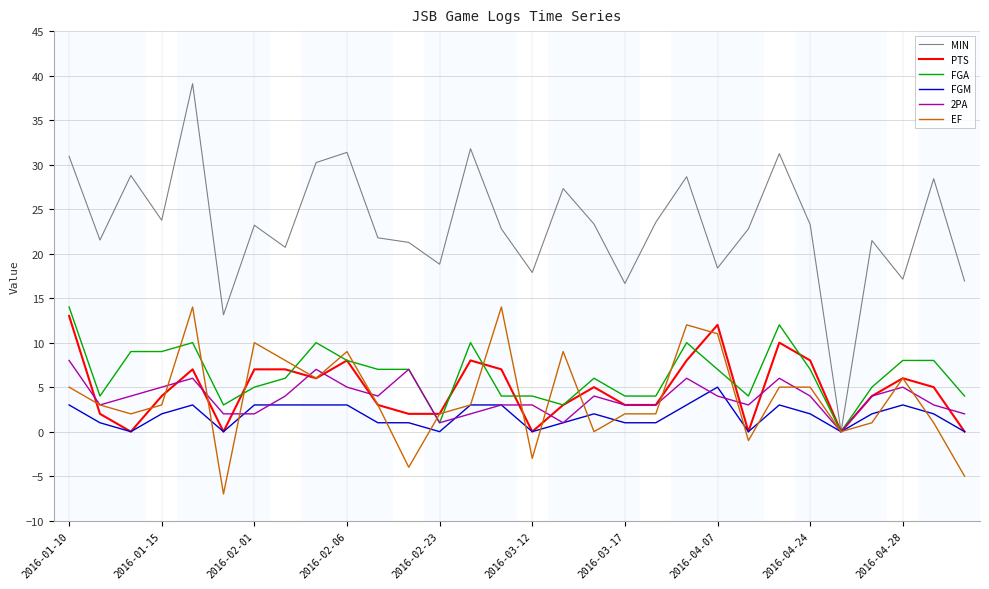

Which series has the widest spread of values?

MIN